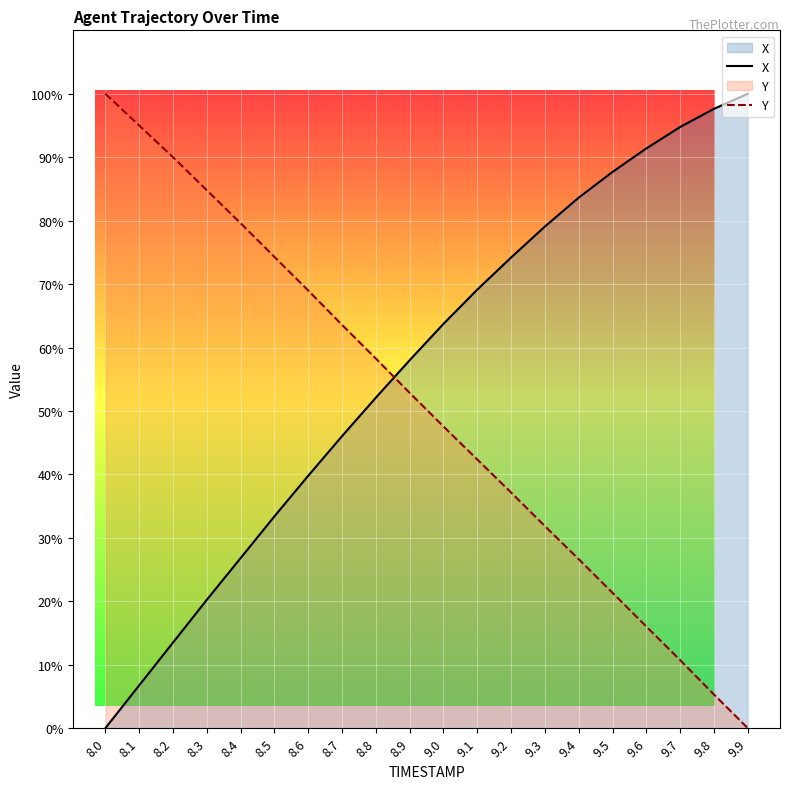

What is the highest value of the X series?

100.0